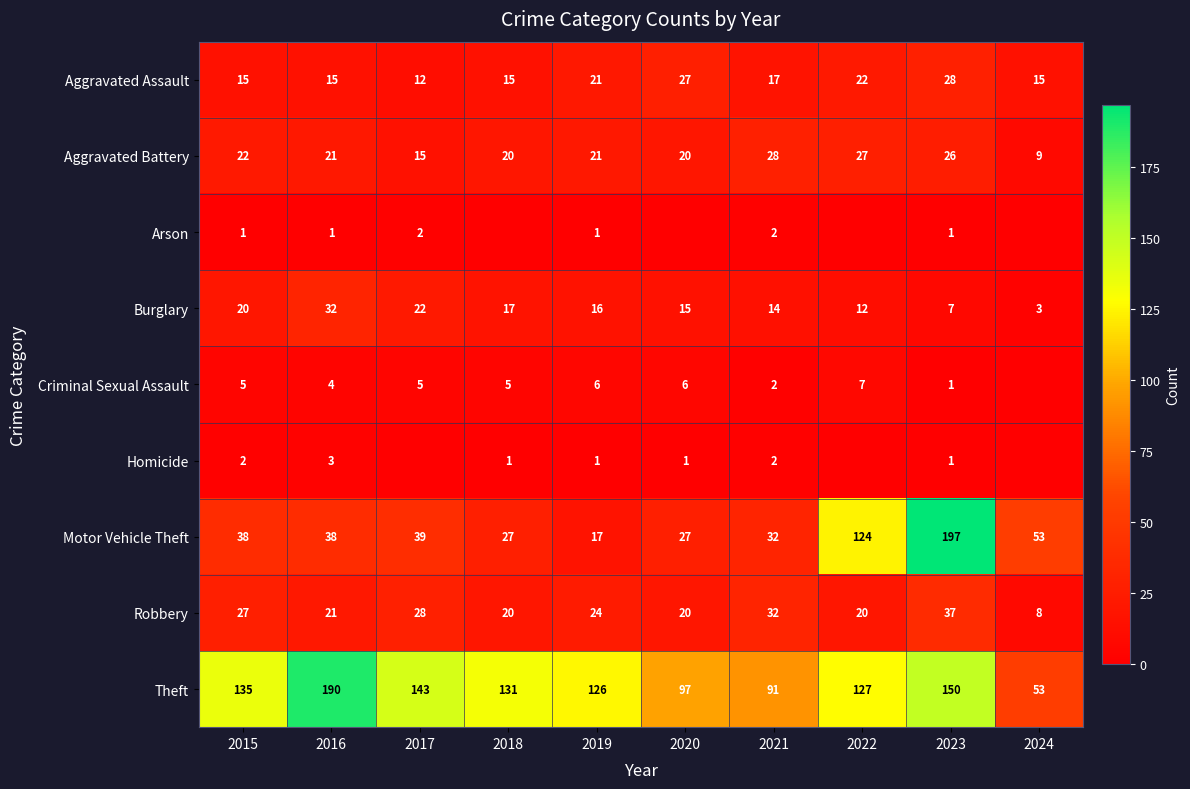

Which label corresponds to the largest value in the chart?

2023